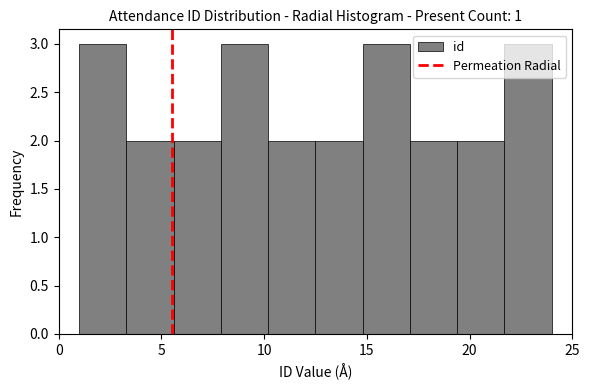

What is the height of the bar covering 10.2 to 12.5 on the x-axis? Neither the bar edges nor the heights are printed on the chart, so give them approximately, as read against the axes.

2